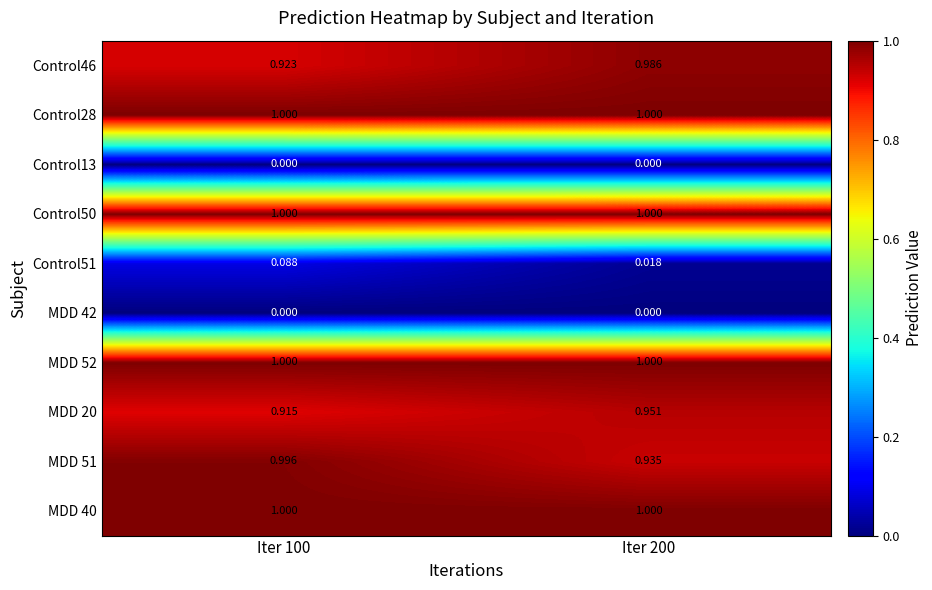

Is the value of Control13 at Iter 200 greater than the value of MDD 20 at Iter 200?

No